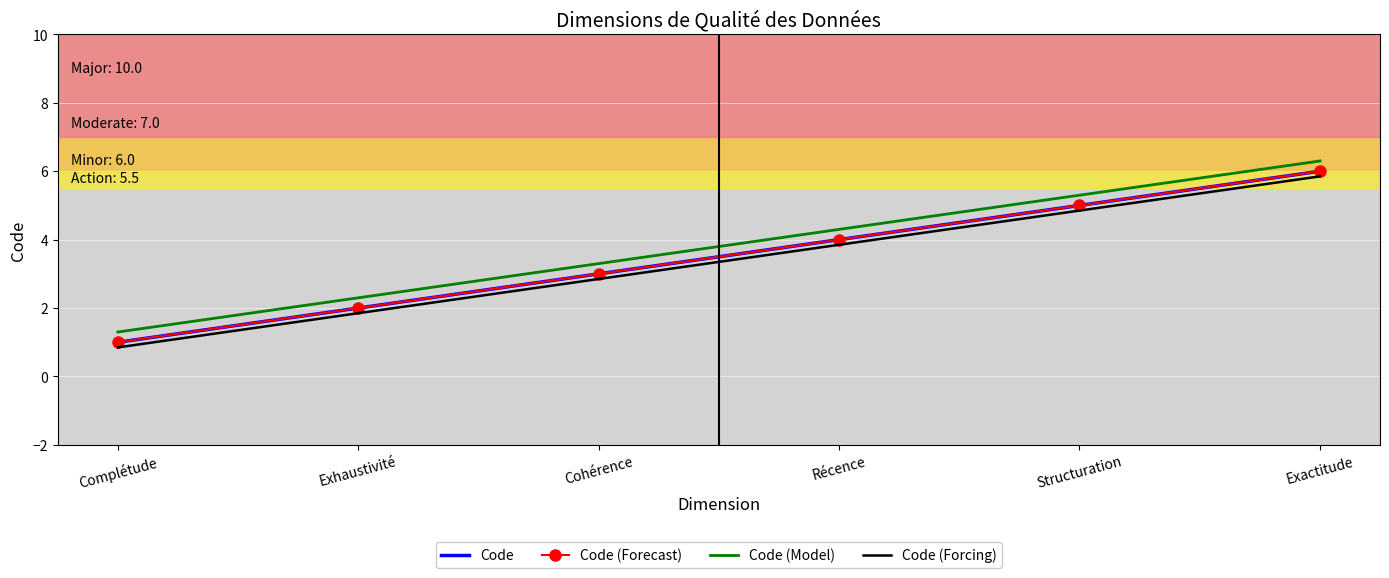

True or false: Code (Forecast) and Code (Forcing) intersect in this chart.

False